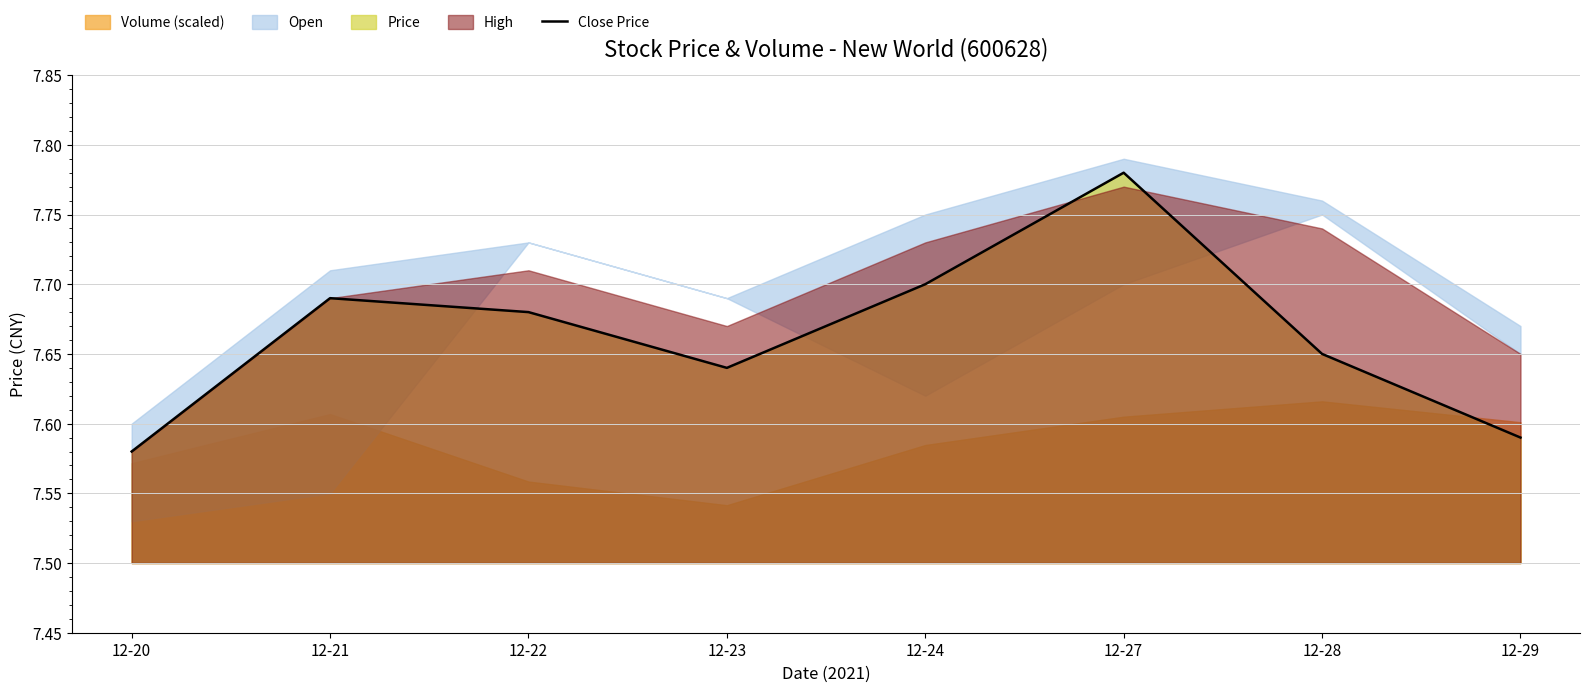

Read the value at 12-22.

7.7